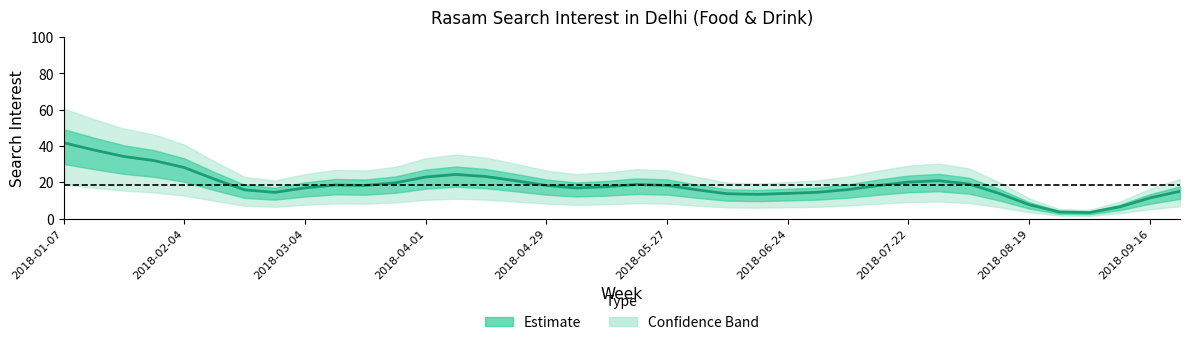

What position from the left is 13?

14